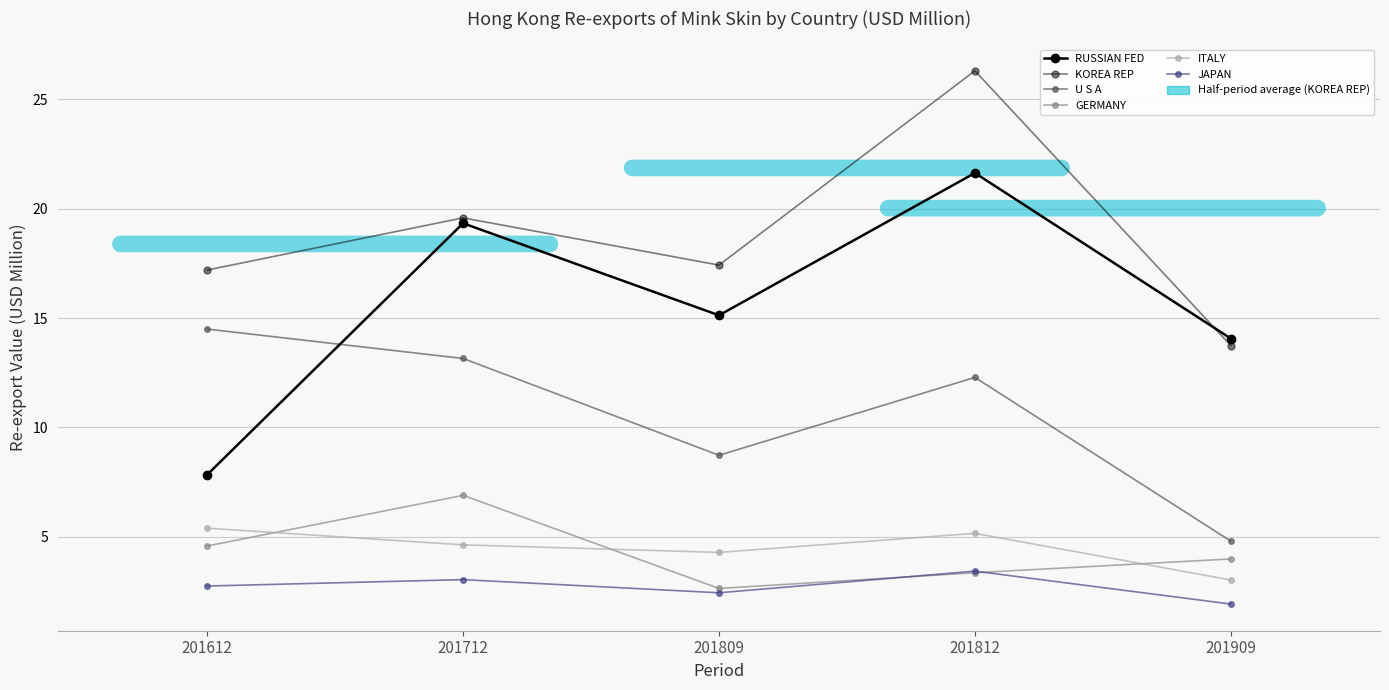

How many lines are shown in the chart?

6